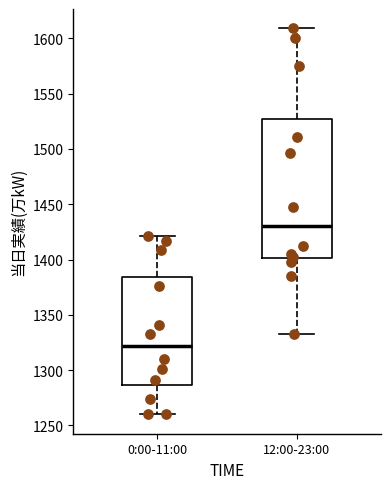

Which box is the tallest, from its lower edge to its upper edge?

12:00-23:00